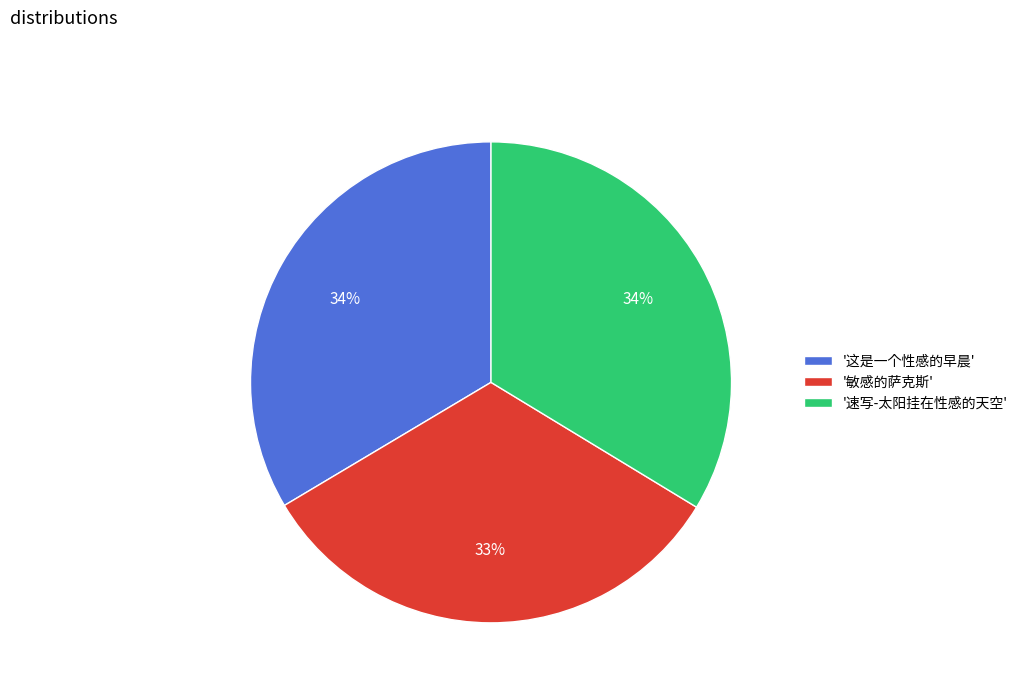

Is '敏感的萨克斯' the majority of the pie?

No